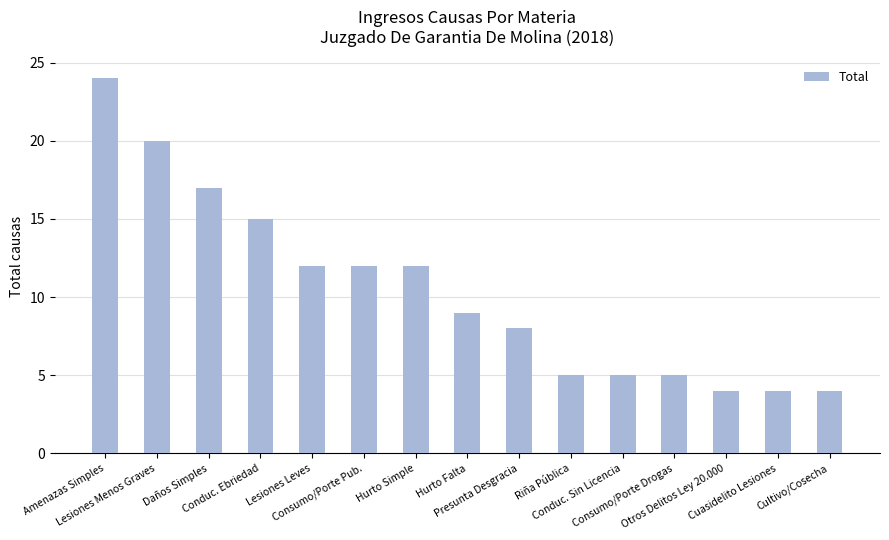

Between Daños Simples and Amenazas Simples, which is larger?

Amenazas Simples